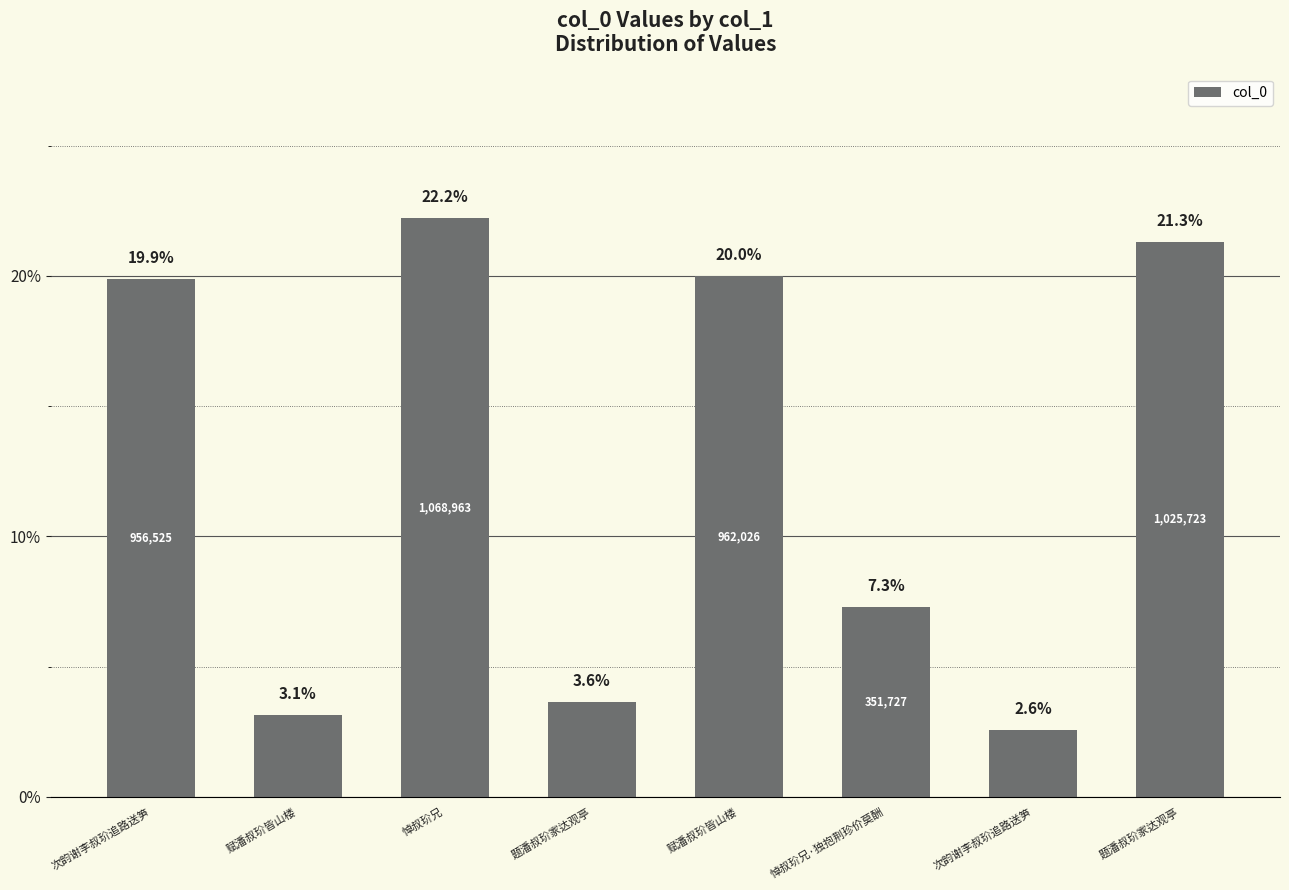

What is the label of the 2nd bar from the right?

次韵谢李叔玠追路送笋